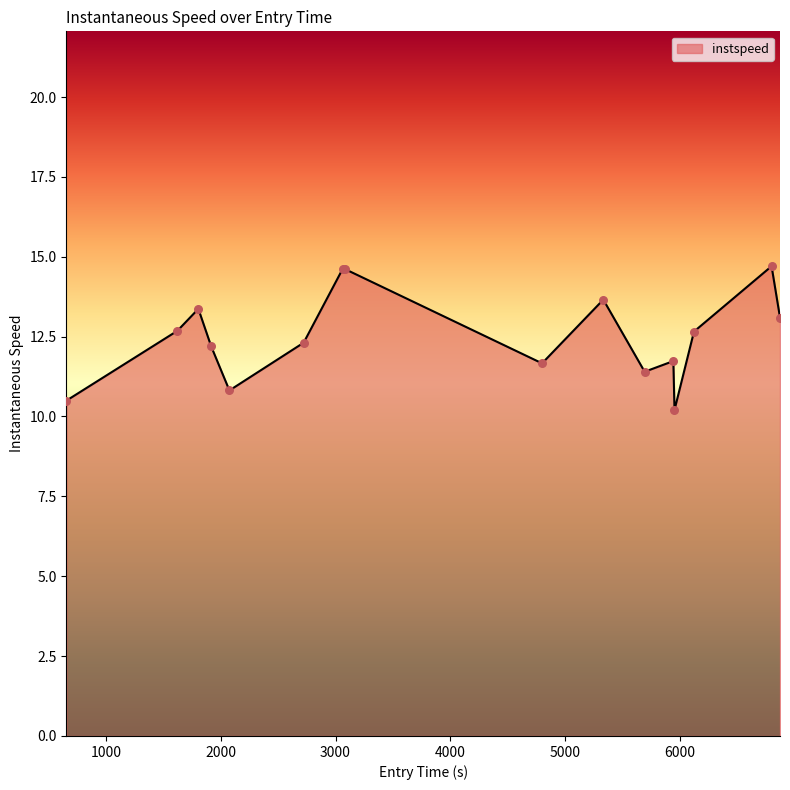

What is the difference between the maximum and minimum values?

4.5